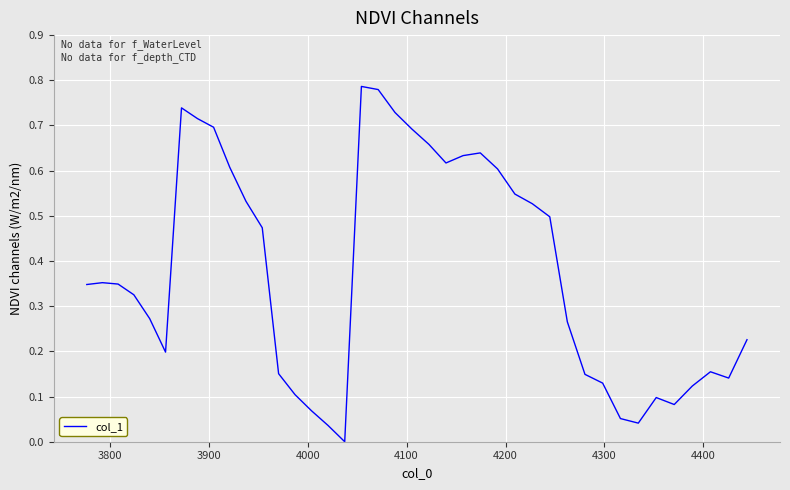

Does the chart have visible grid lines?

Yes